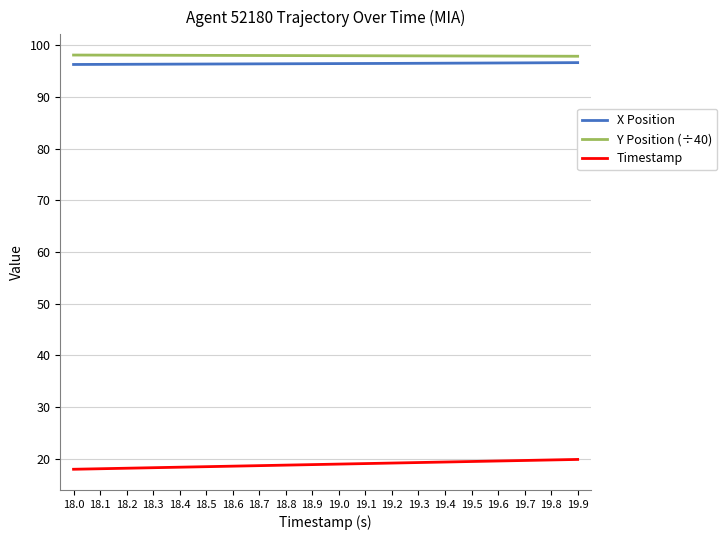

True or false: Timestamp and Y Position (÷40) intersect in this chart.

False